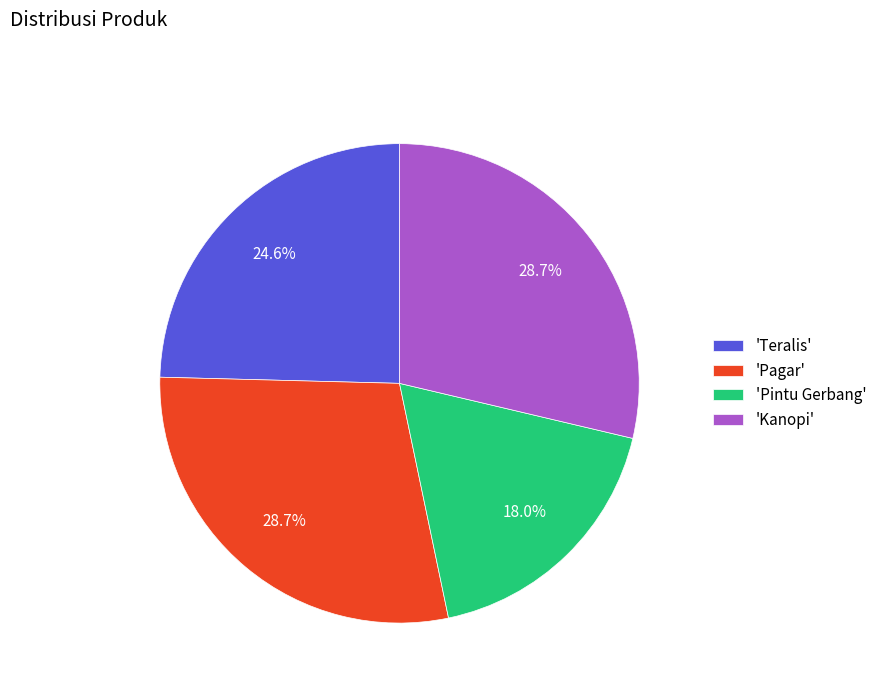

Combined, what portion of the pie is 'Teralis' and 'Pintu Gerbang'?

42.6%